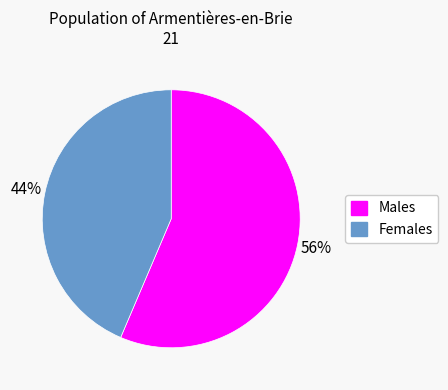

To the nearest percent, what is the average slice percentage?

50%